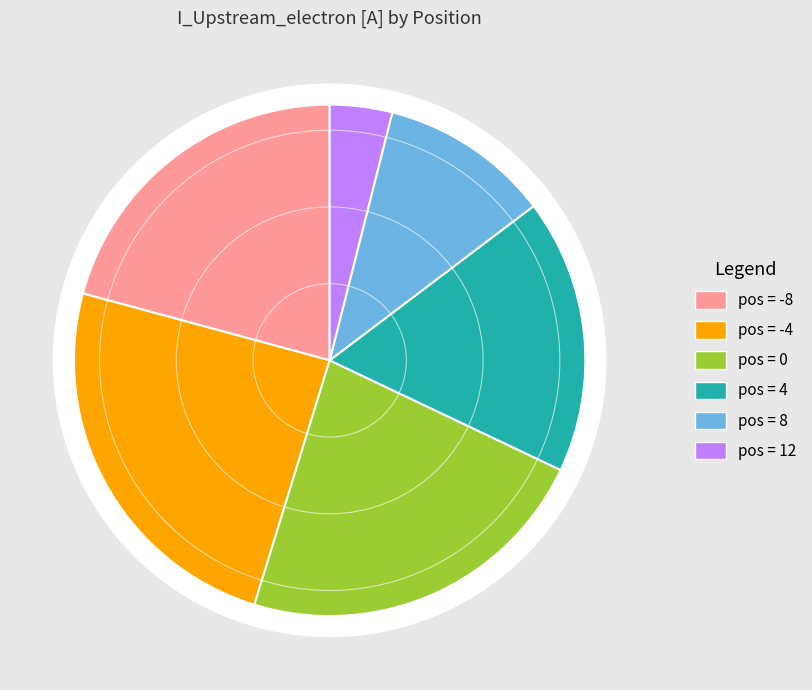

What percentage is the -8 slice, to the nearest percent?

21%